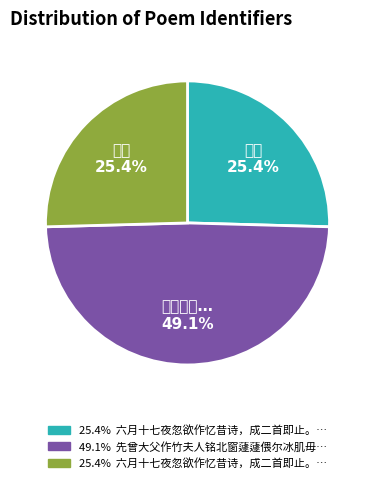

Count the number of slices in the pie.

3